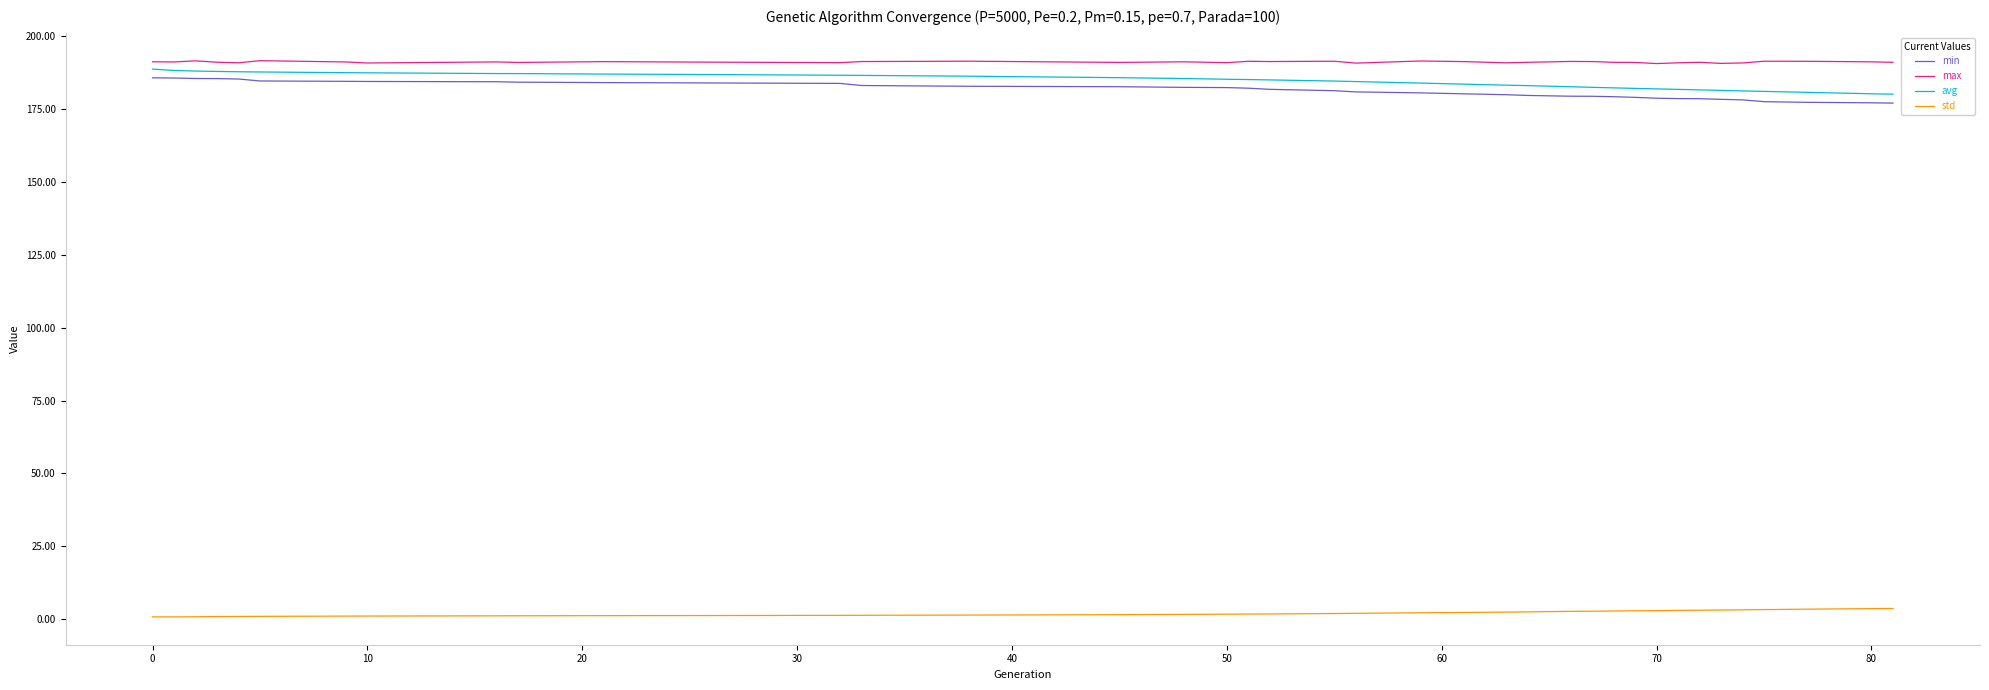

True or false: std and max intersect in this chart.

False